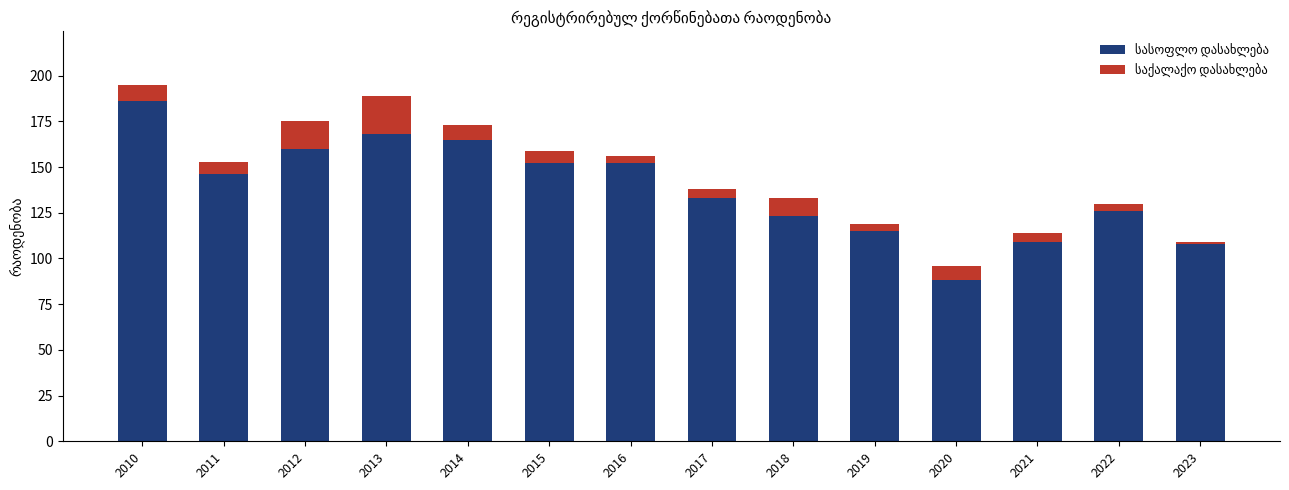

What is the total value across all series at 2013?

189